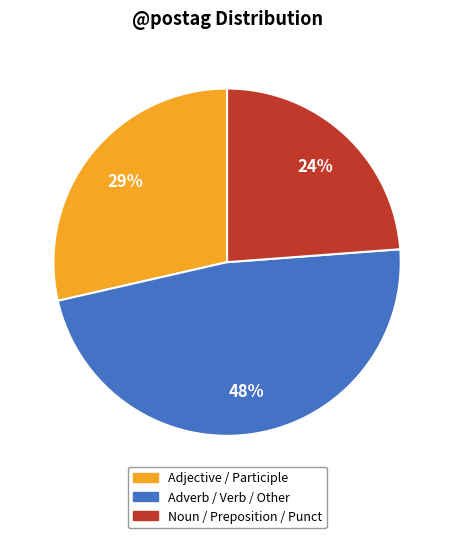

The Adverb / Verb / Other slice represents 59% of the pie. True or false?

False